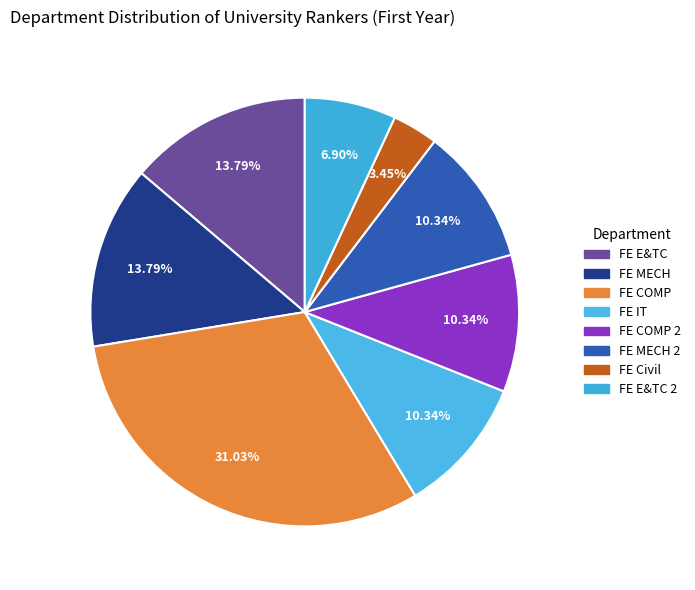

Between FE E&TC and FE COMP, which is larger?

FE COMP